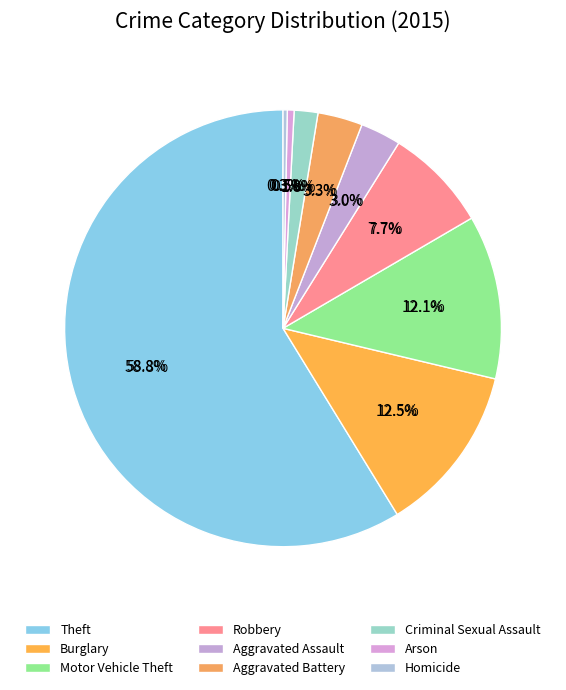

What is the change in value from Burglary to Homicide?

-195